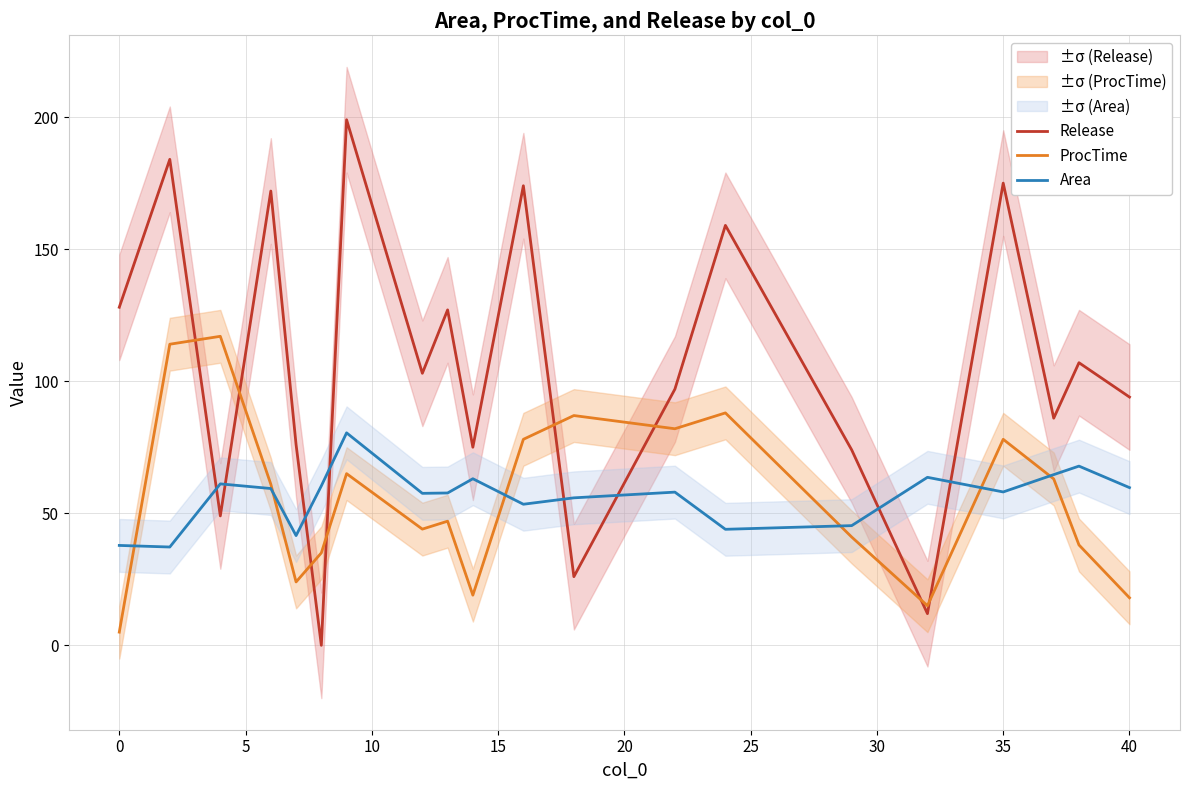

The value of Release at 0 is 128.0. True or false?

True